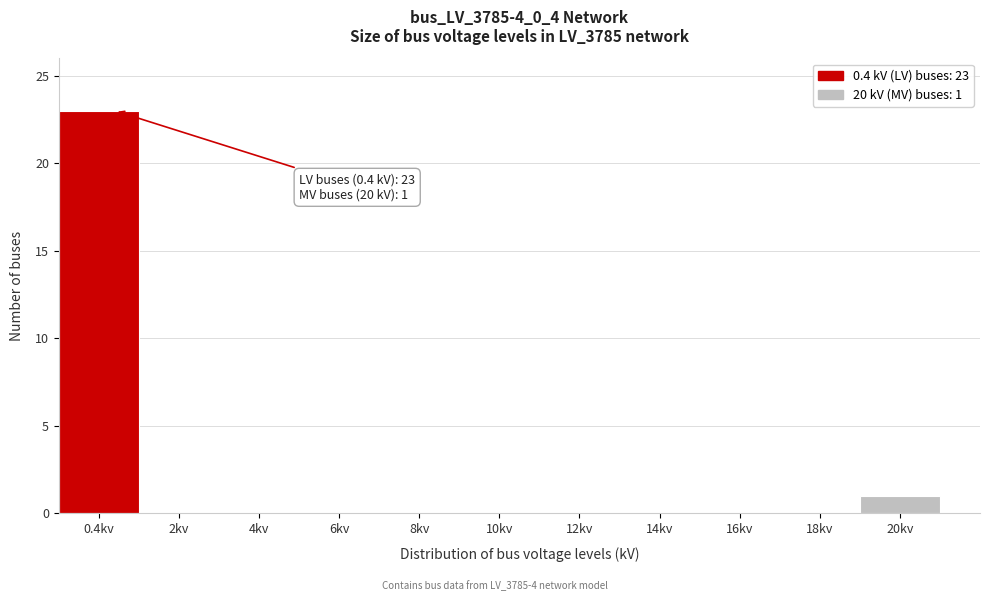

Reading left to right, extract all data points from this chart.

0.4kv=23	2kv=0	4kv=0	6kv=0	8kv=0	10kv=0	12kv=0	14kv=0	16kv=0	18kv=0	20kv=1